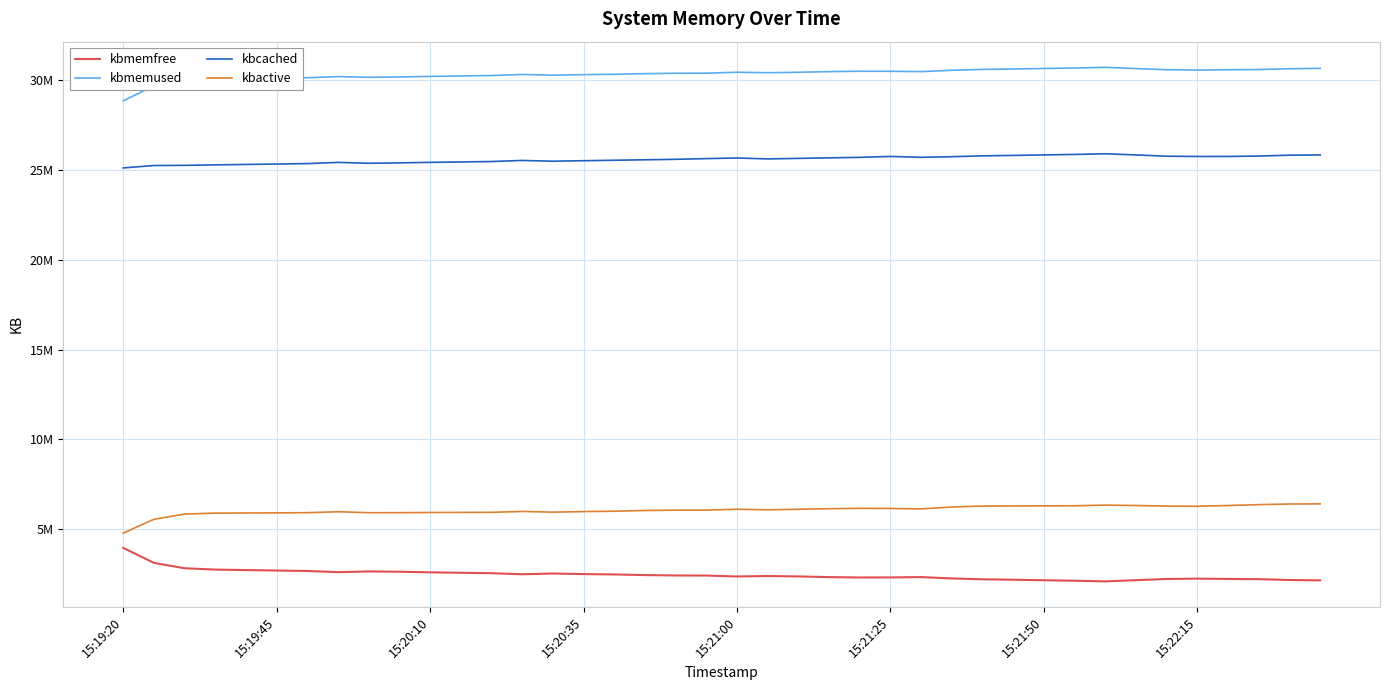

Does the chart have visible grid lines?

Yes